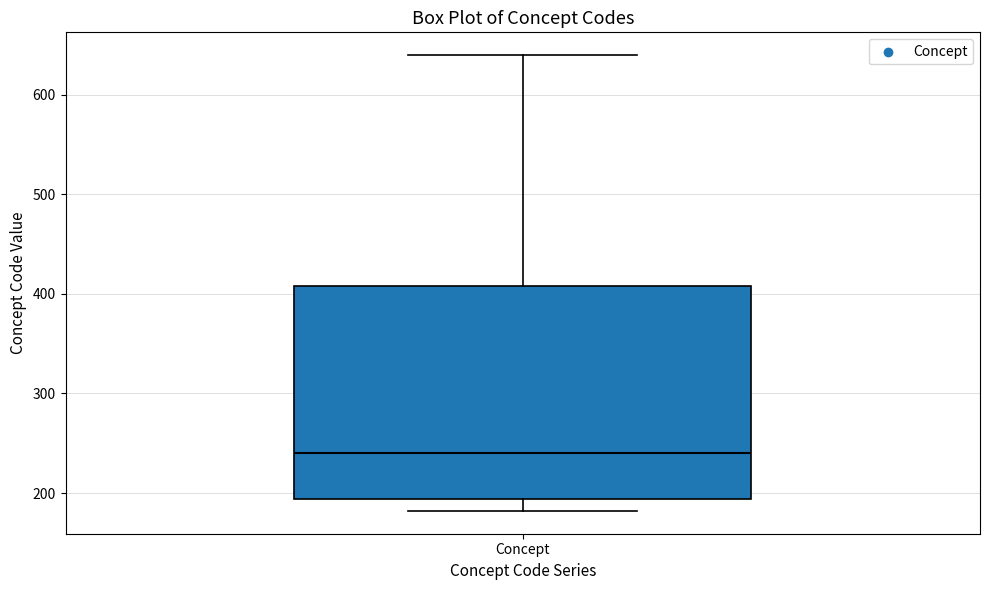

Transcribe this box plot: give where the median line is, the range the box spans, and where the two whiskers end, as read against the y-axis. The values are not printed on the chart, so give them approximately, as read against the axis.

median 240, box 190 to 410, whiskers 180 to 640